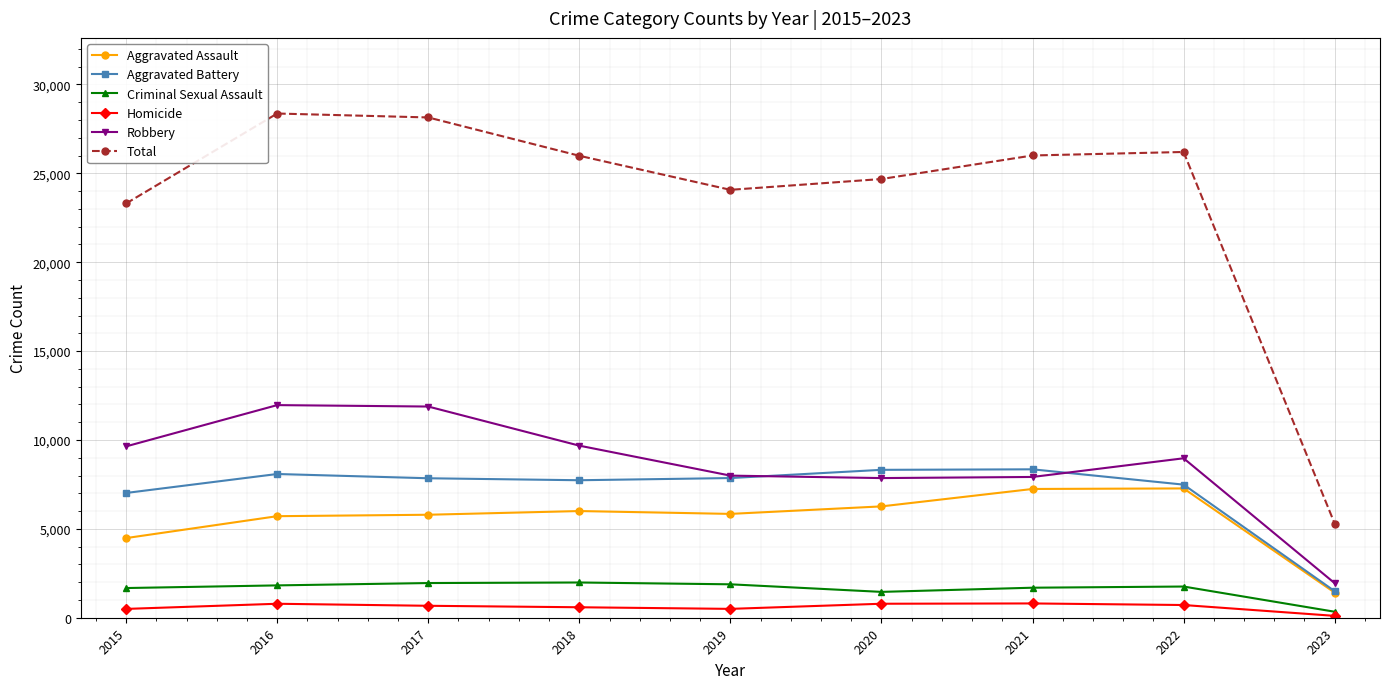

The value of Aggravated Battery at 2018 is 3088. True or false?

False